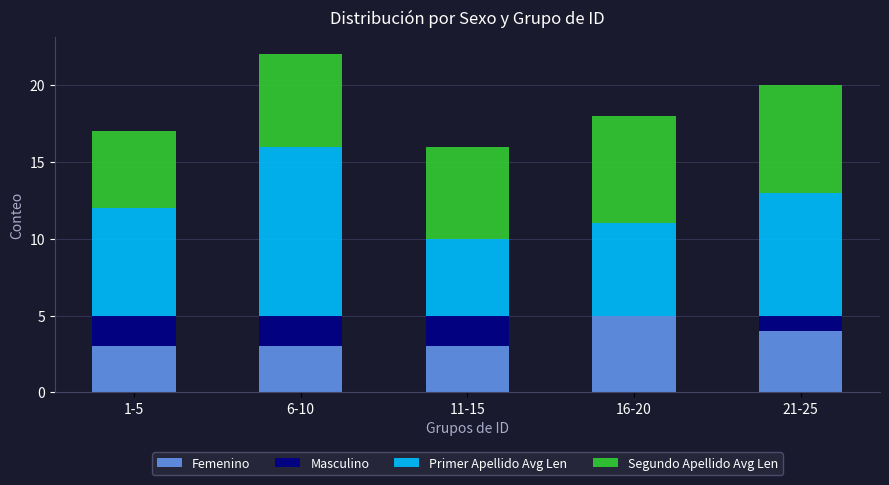

What is the highest value of the Femenino series?

5